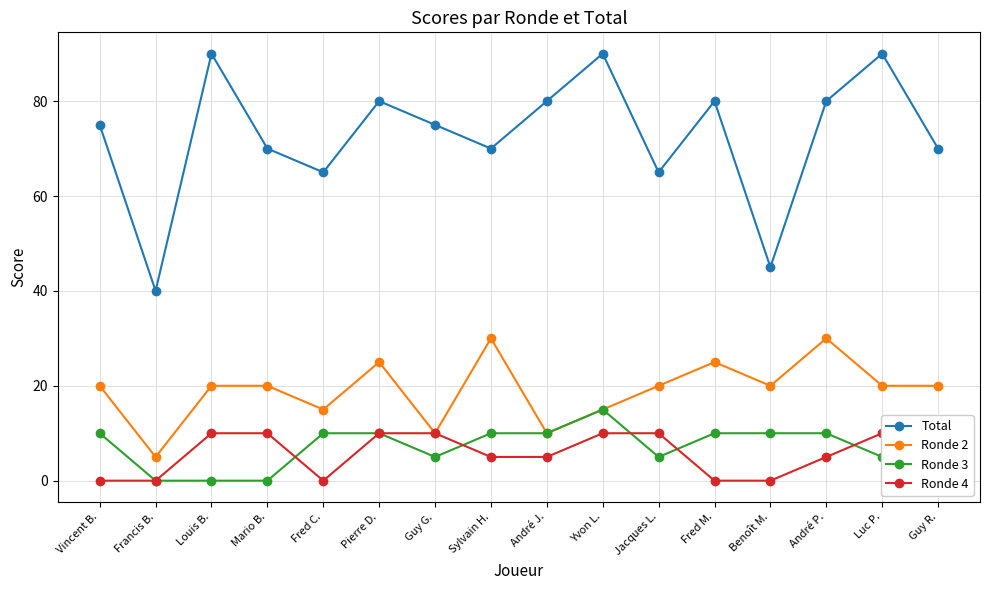

Which series changed the most between André J. and Guy R.?

Total